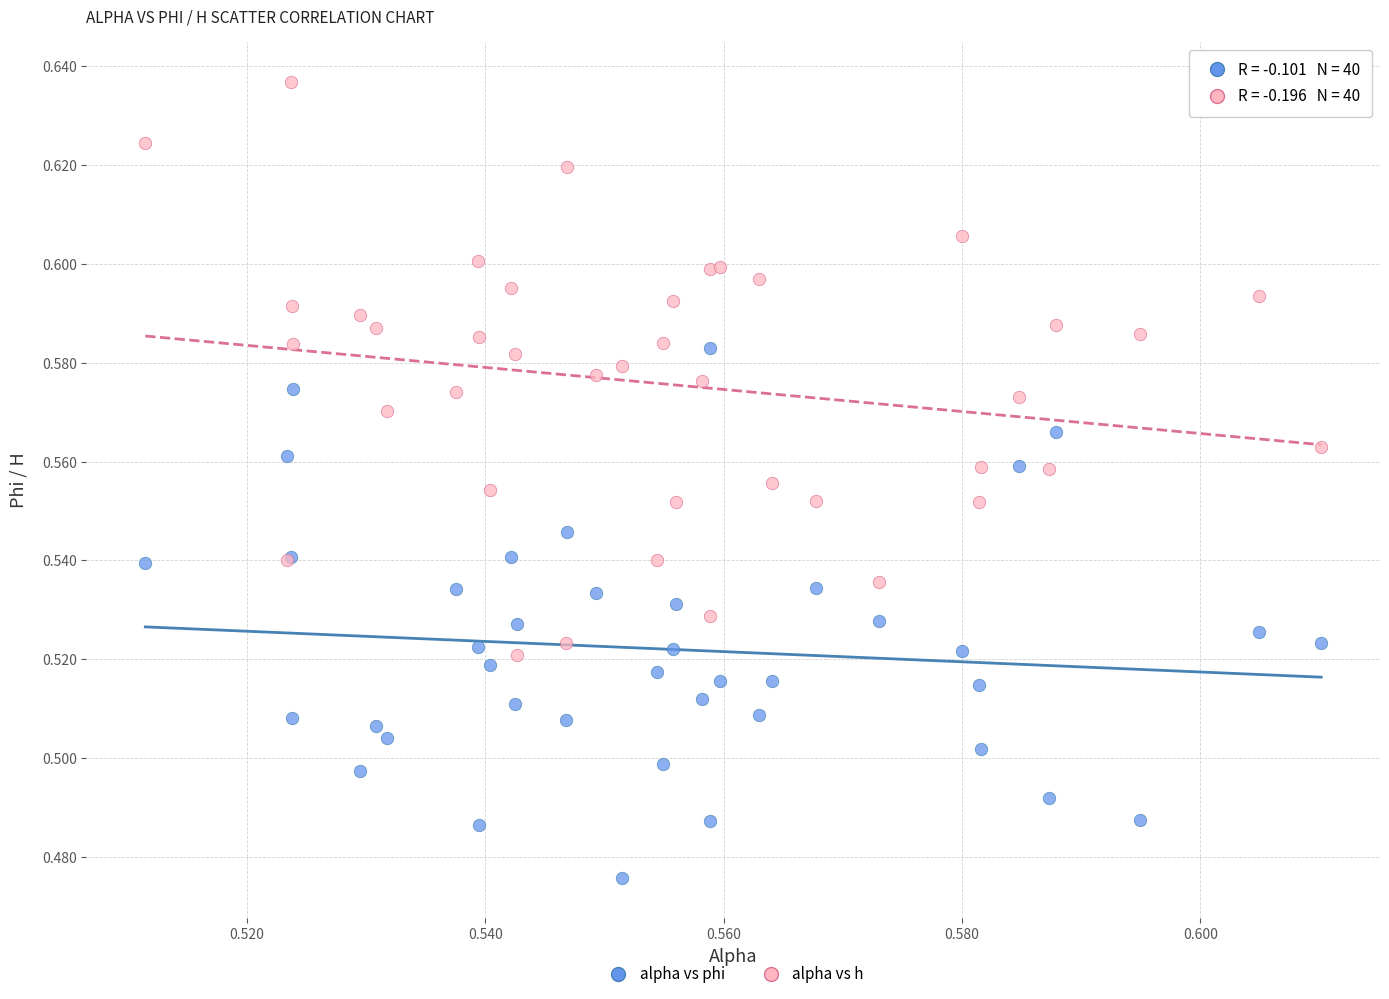

Which series reaches the minimum Y coordinate?

alpha vs phi